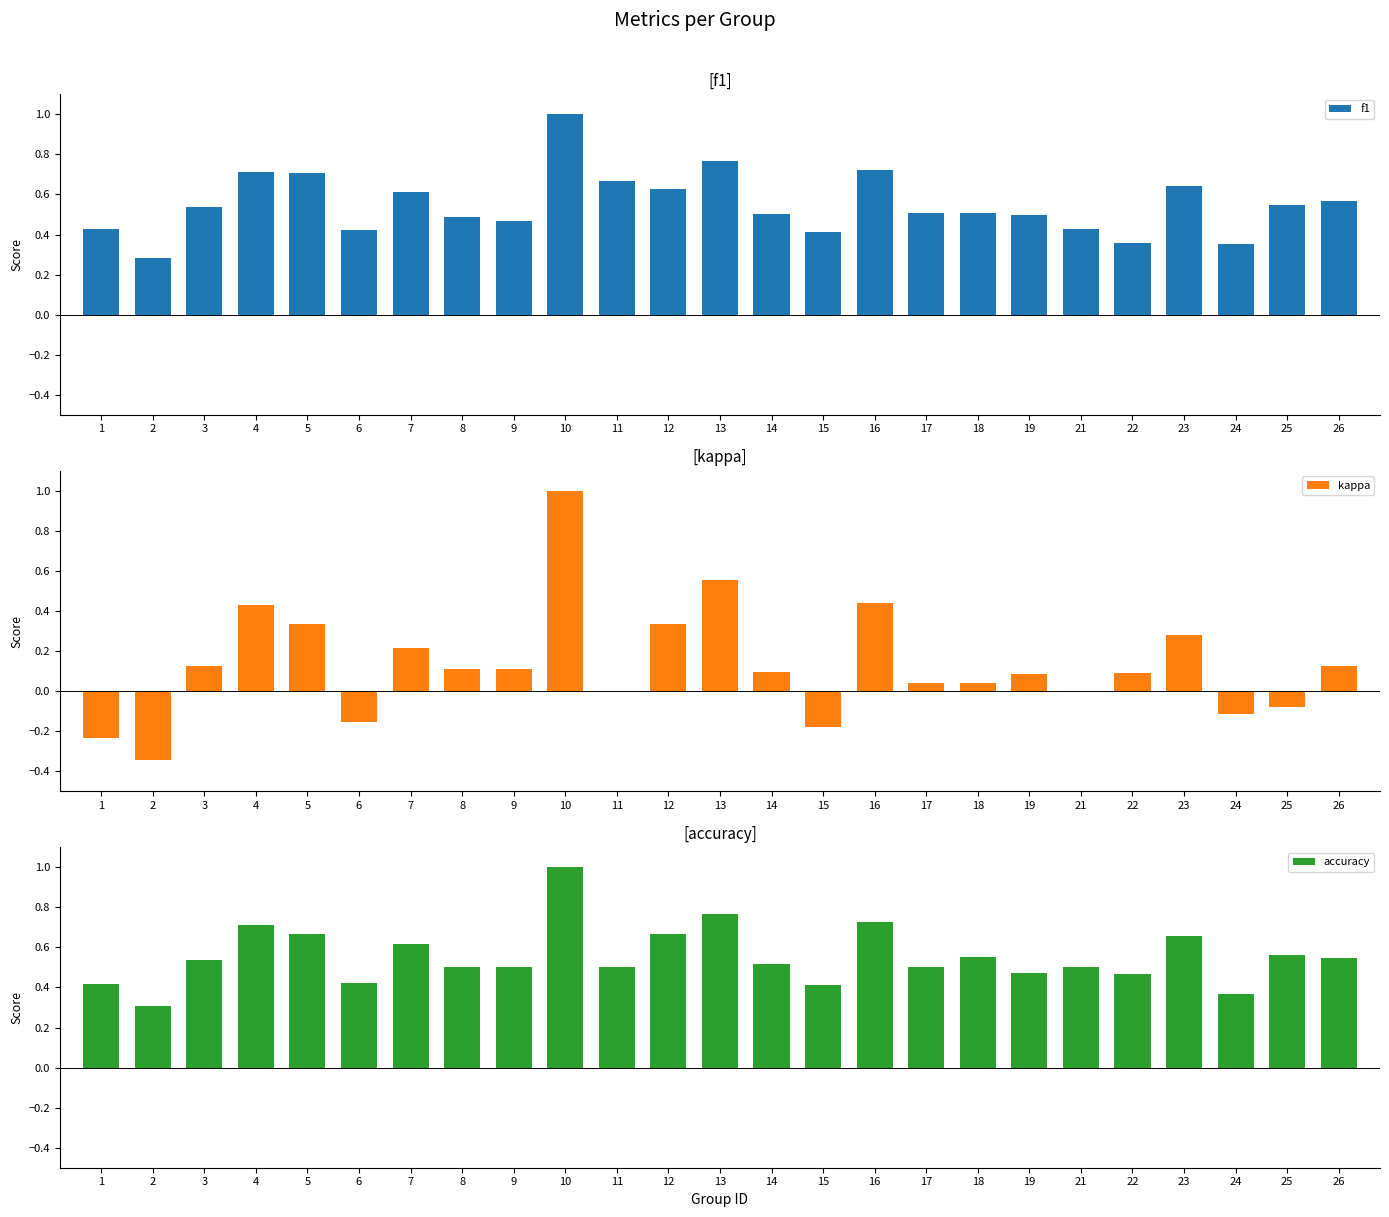

At how many categories does at least one series exceed 0?

25